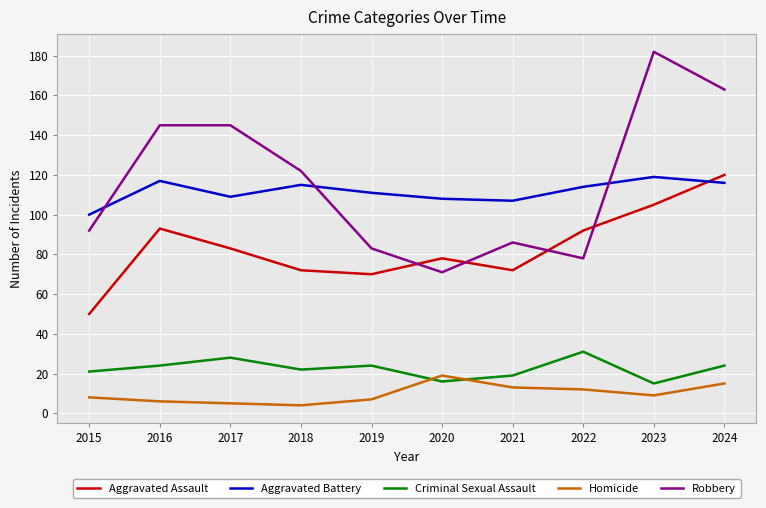

Rank the series at 2023 from highest to lowest value.

Robbery, Aggravated Battery, Aggravated Assault, Criminal Sexual Assault, Homicide